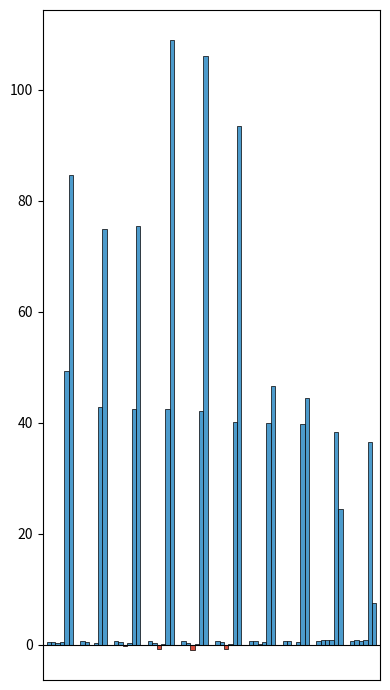

What is the value of the 2nd bar from the left?

0.6